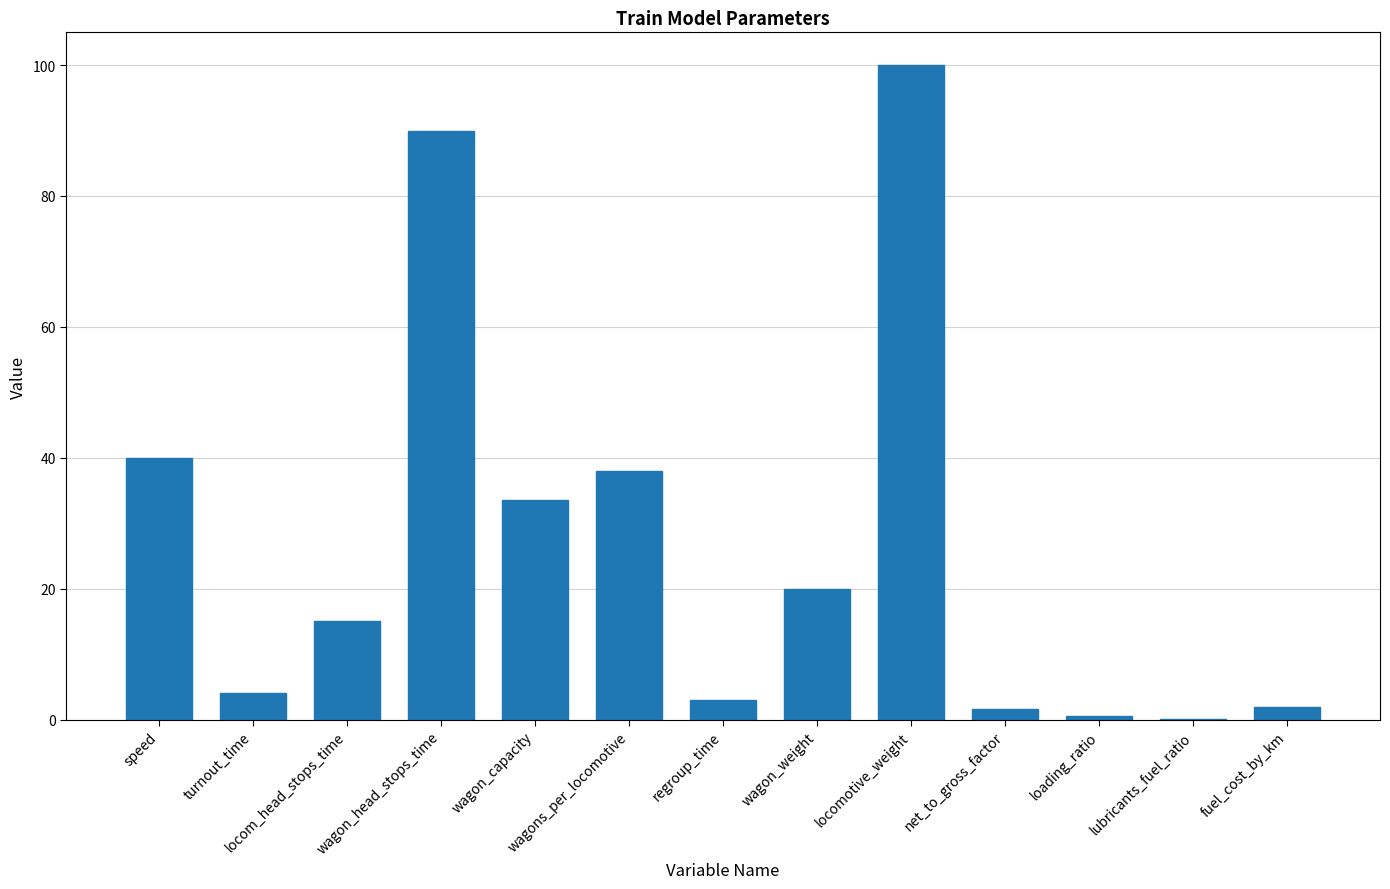

What is the sum of all values?

347.9